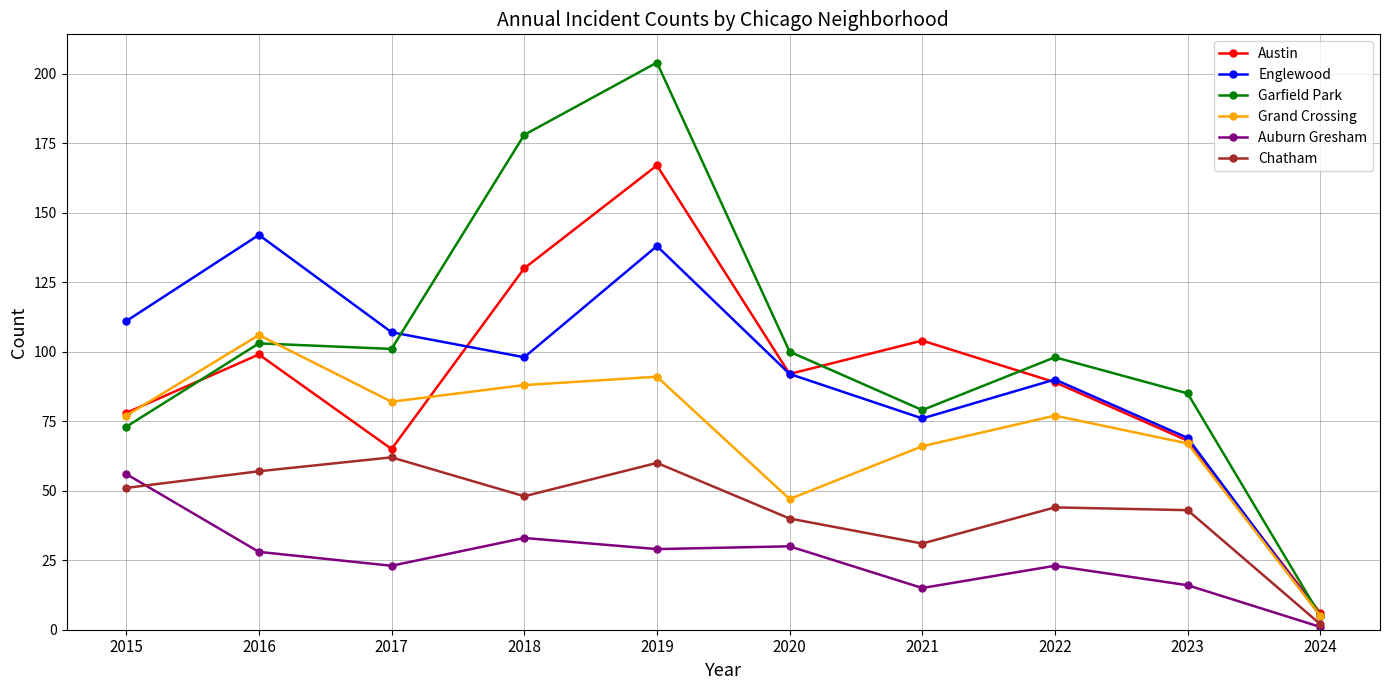

At which category does the chart reach its minimum across all series?

2024